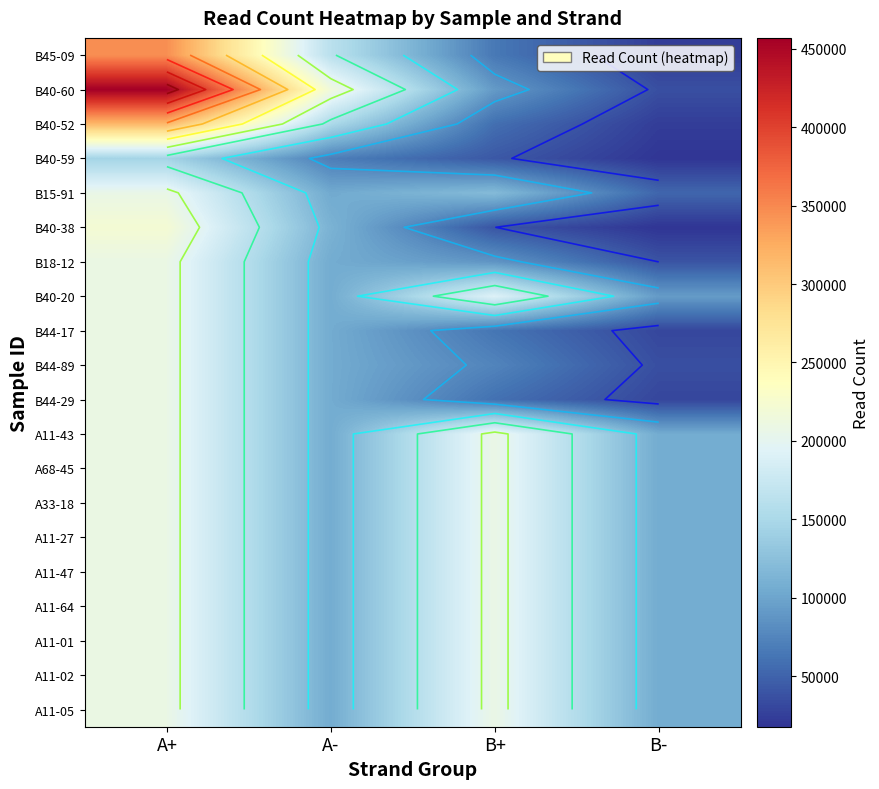

At which category is the sum across all series the highest?

A+